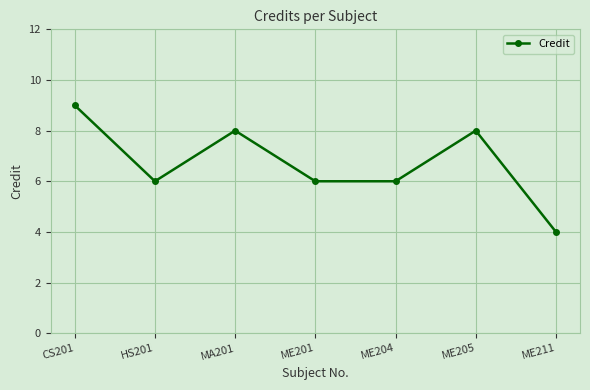

At which category does the chart reach its minimum across all series?

ME211